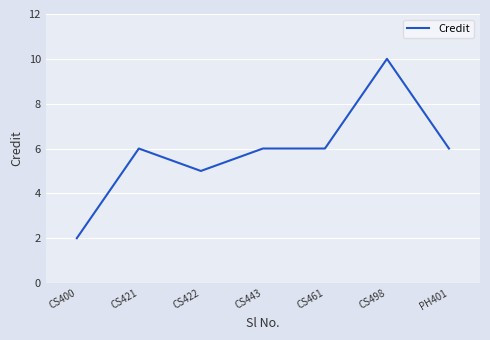

At which category does the data reach its first local peak?

CS421